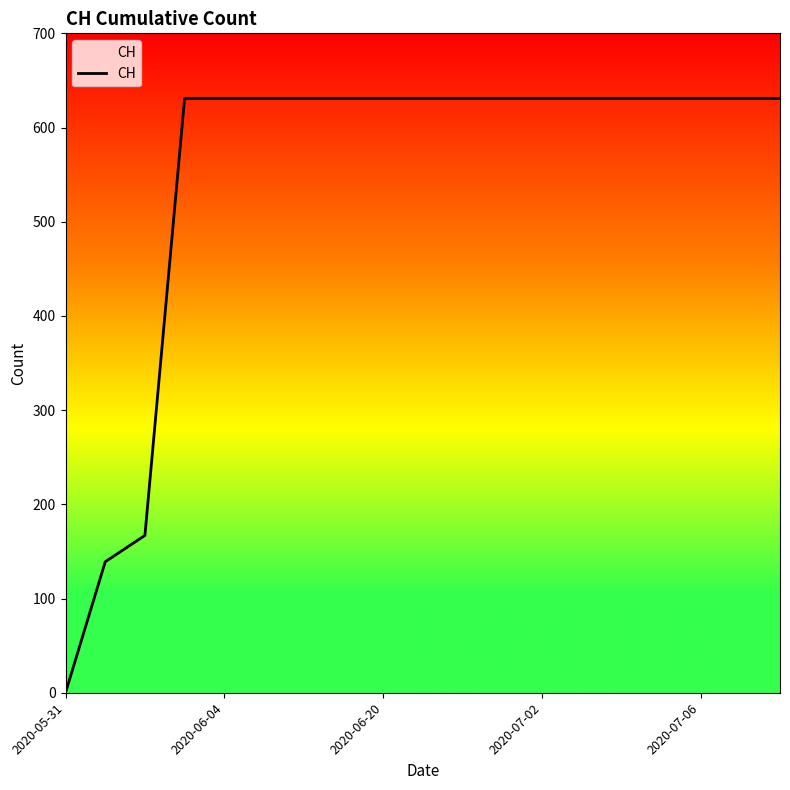

How many values are above zero?

18